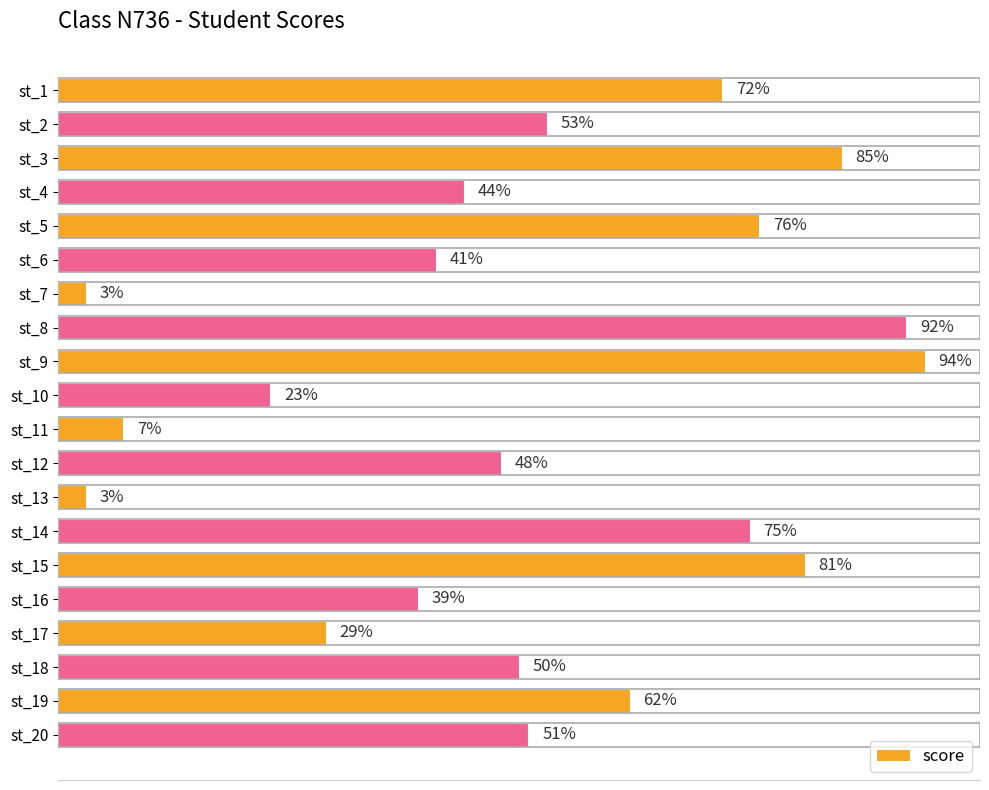

Between st_10 and st_15, which is larger?

st_15